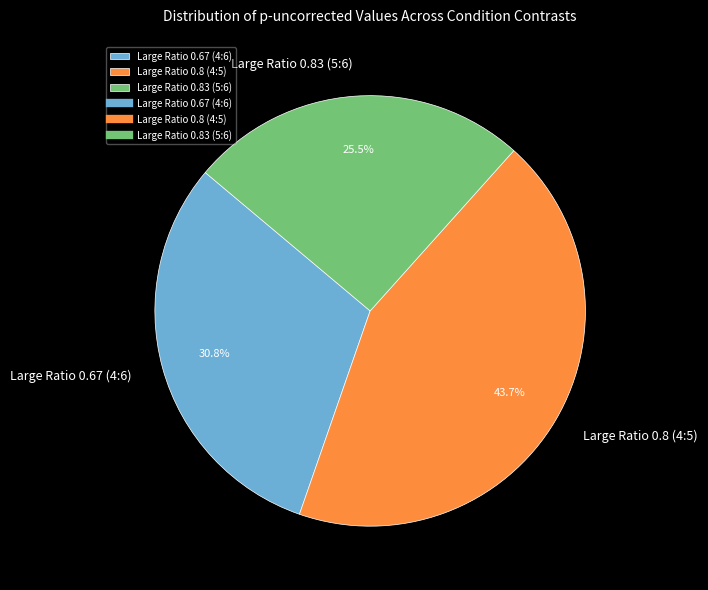

How many slices are in this pie chart?

3